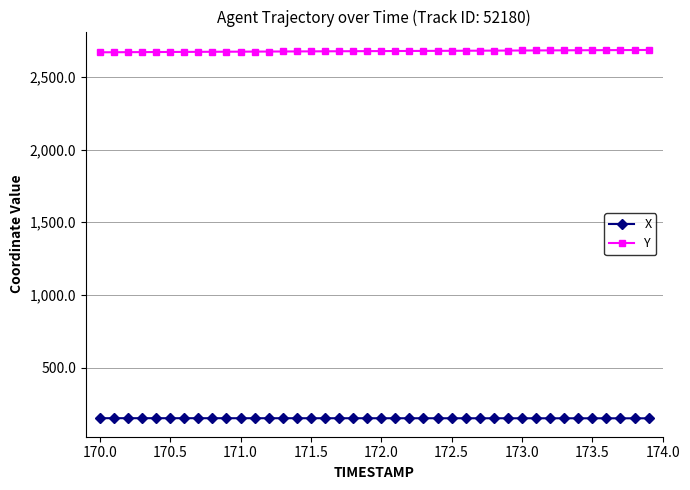

What is the lowest value of the Y series?

2669.7